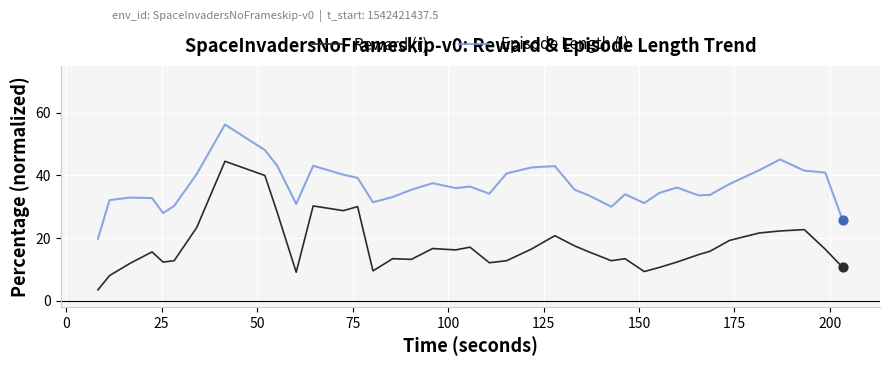

Which series has the largest range (max minus min)?

Reward (r)